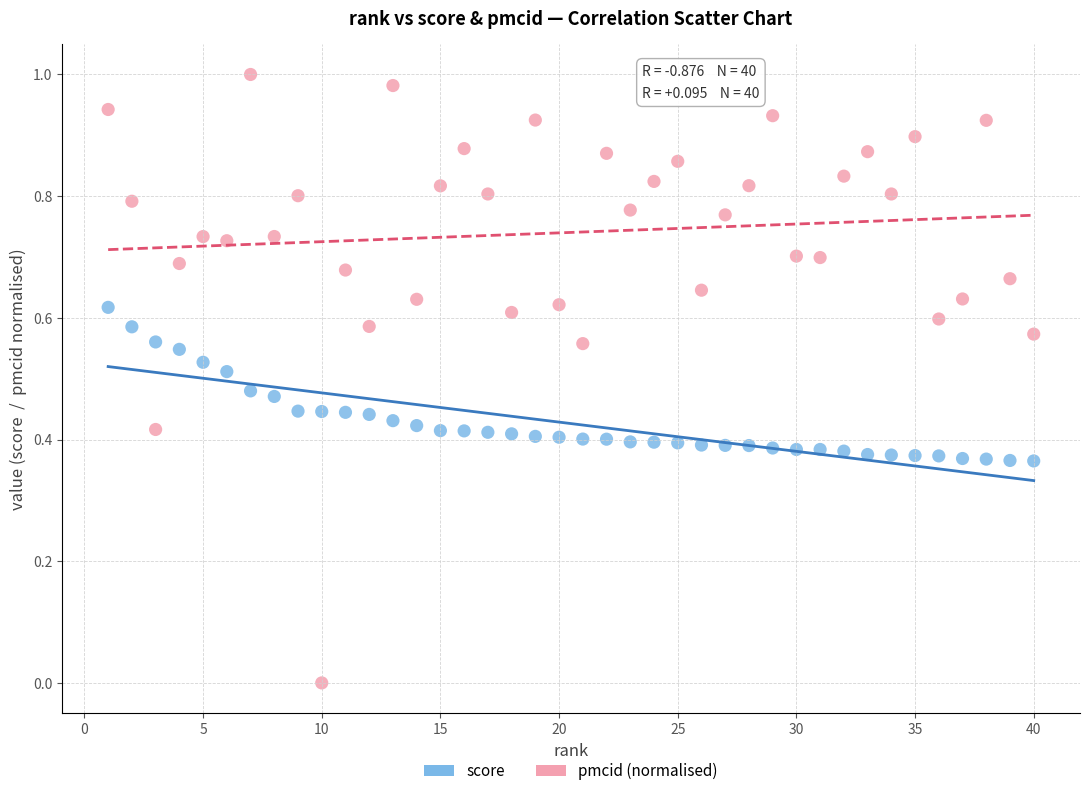

Which series contains the lowest Y value?

pmcid (normalised)